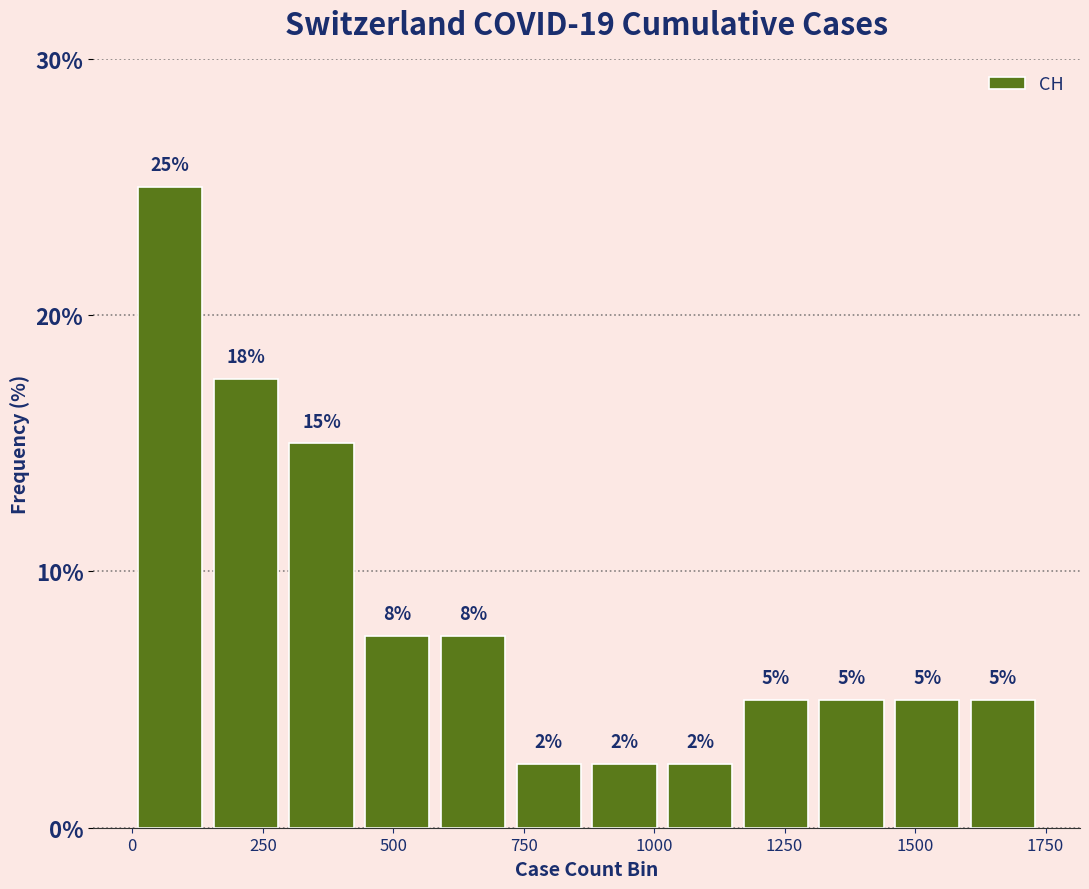

Read against the x-axis, roughly where is the centre of the tallest bar?

50